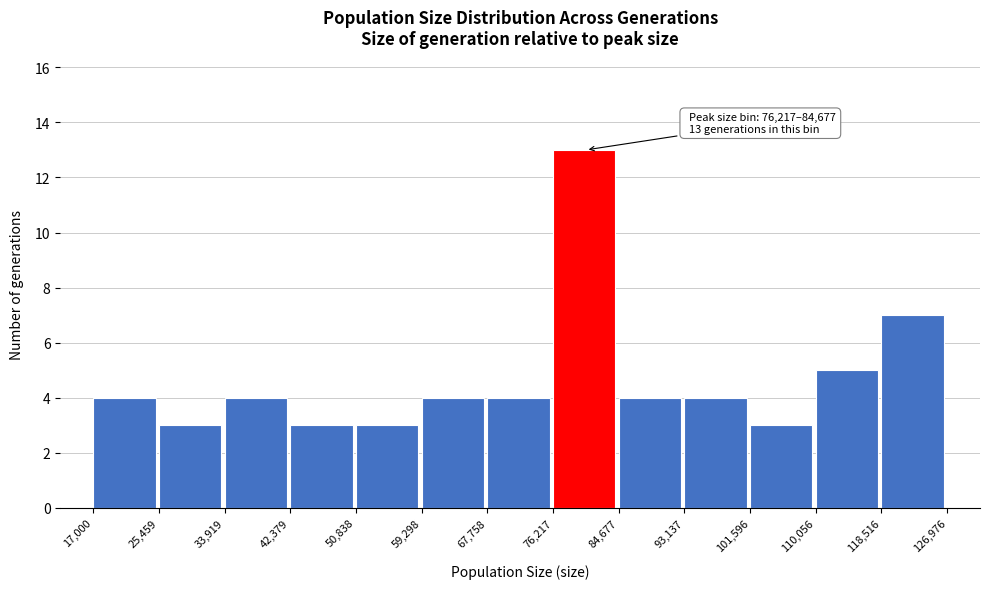

Over which range of the x-axis is the bar tallest?

76,217 to 84,677